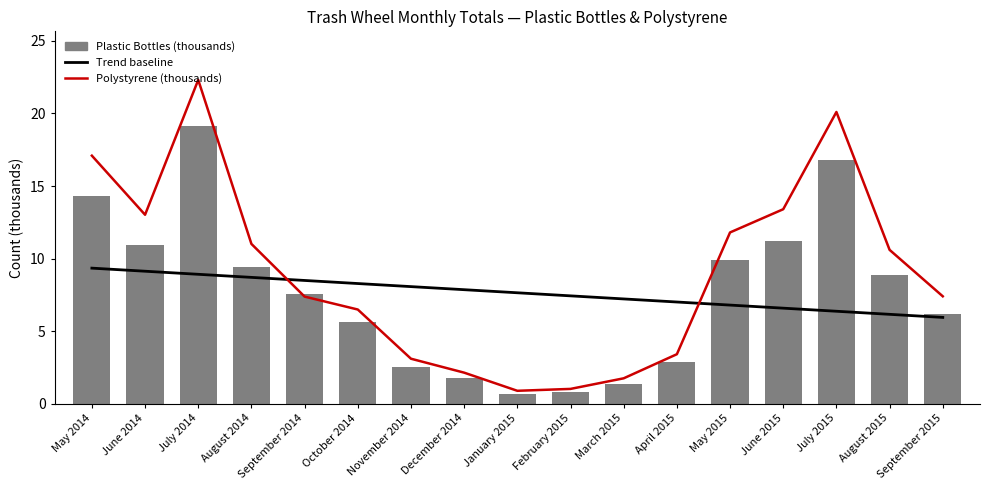

At how many categories does at least one series exceed 10?

8